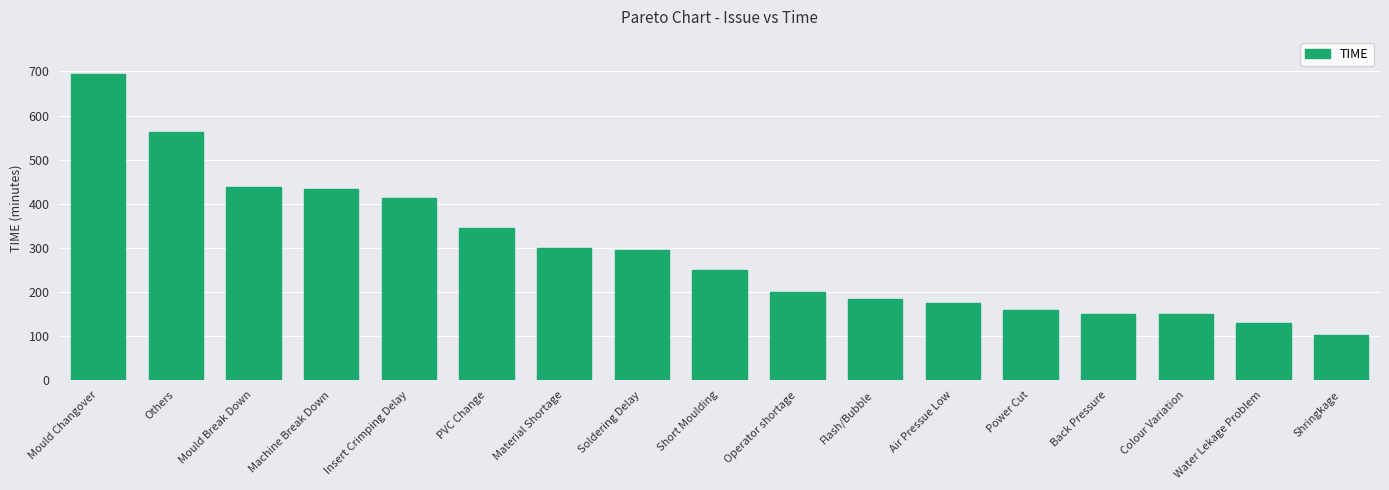

What is the sum of the values at Operator shortage and Mould Break Down?

637